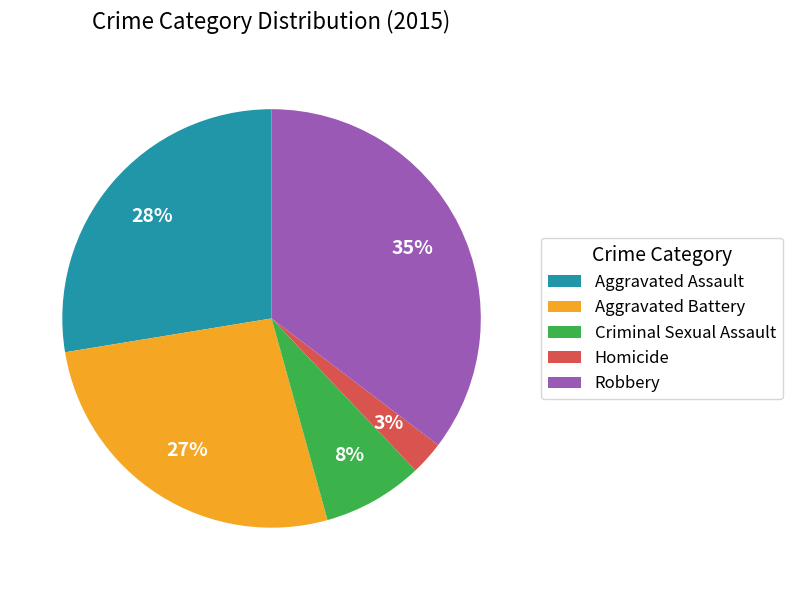

Between Aggravated Assault and Criminal Sexual Assault, which is larger?

Aggravated Assault